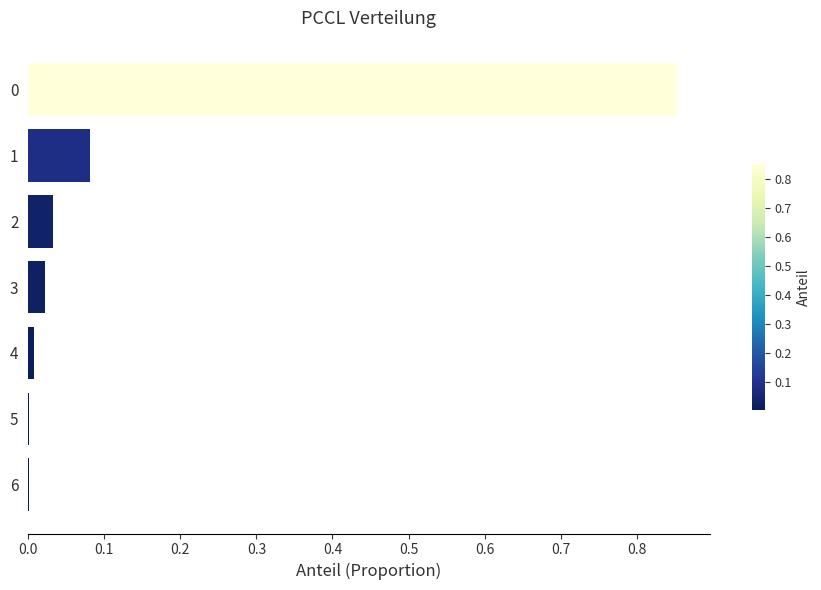

True or false: the data shows 0.0 at 6.

True